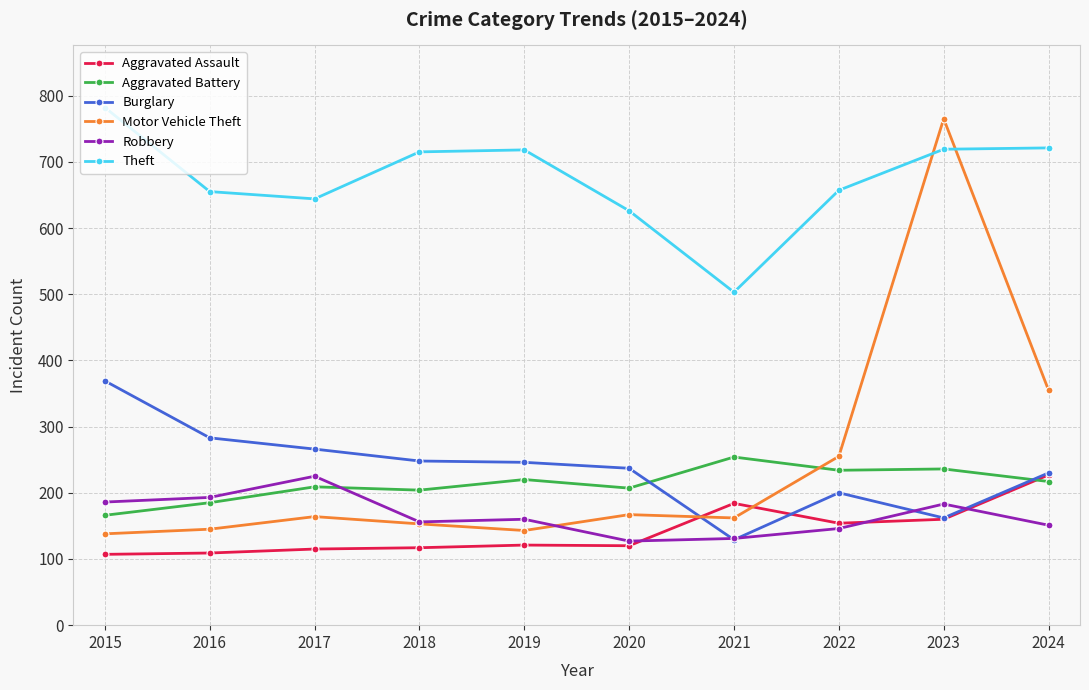

What is the value of the Aggravated Assault point at the 2nd from the left?

109